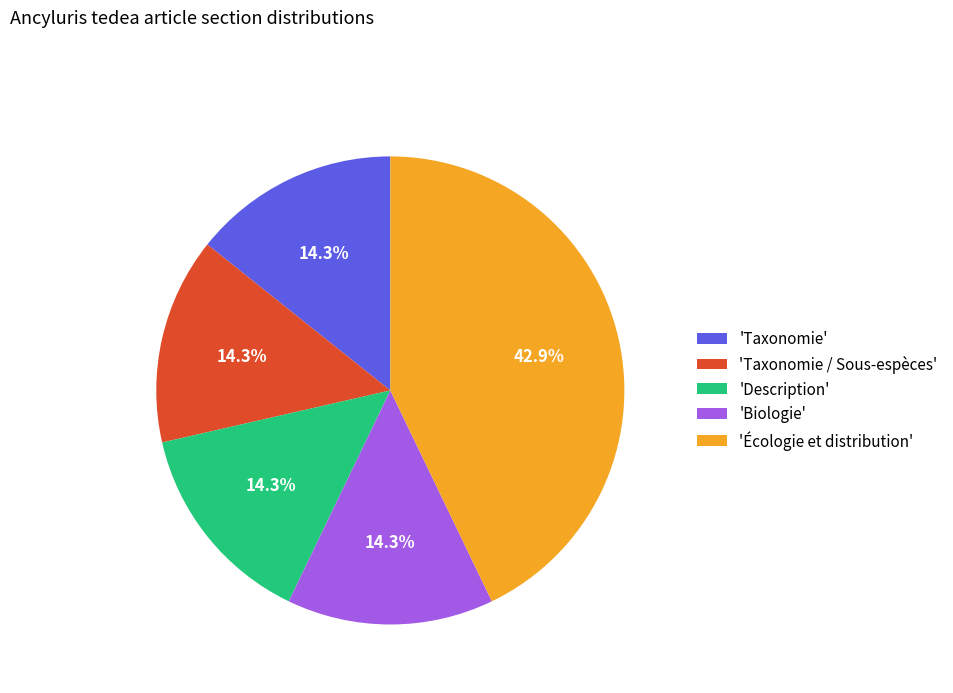

Which slice is the largest?

'Écologie et distribution'